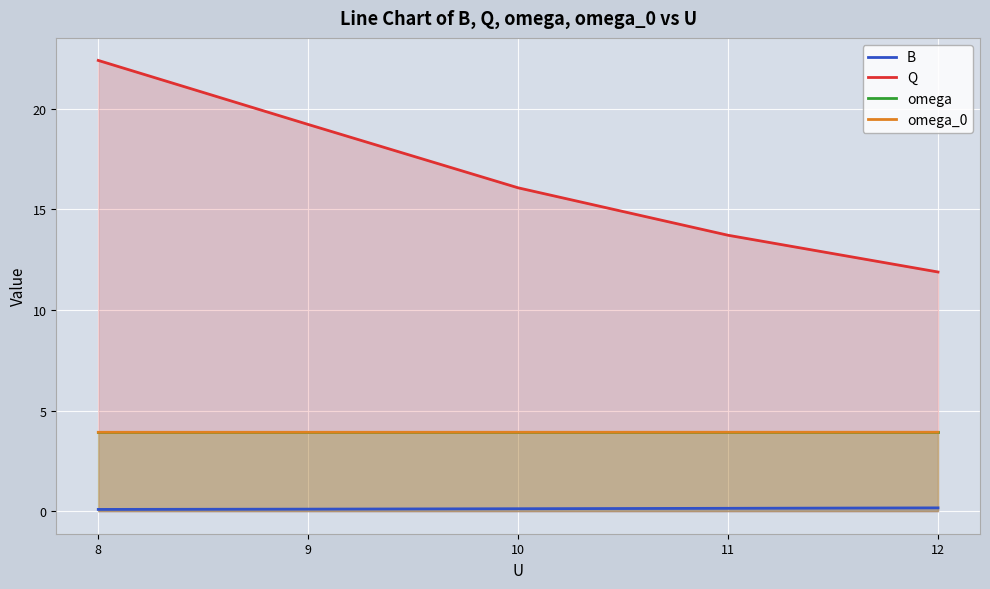

Rank the categories by omega value from highest to lowest.

8, 9, 10, 11, 12